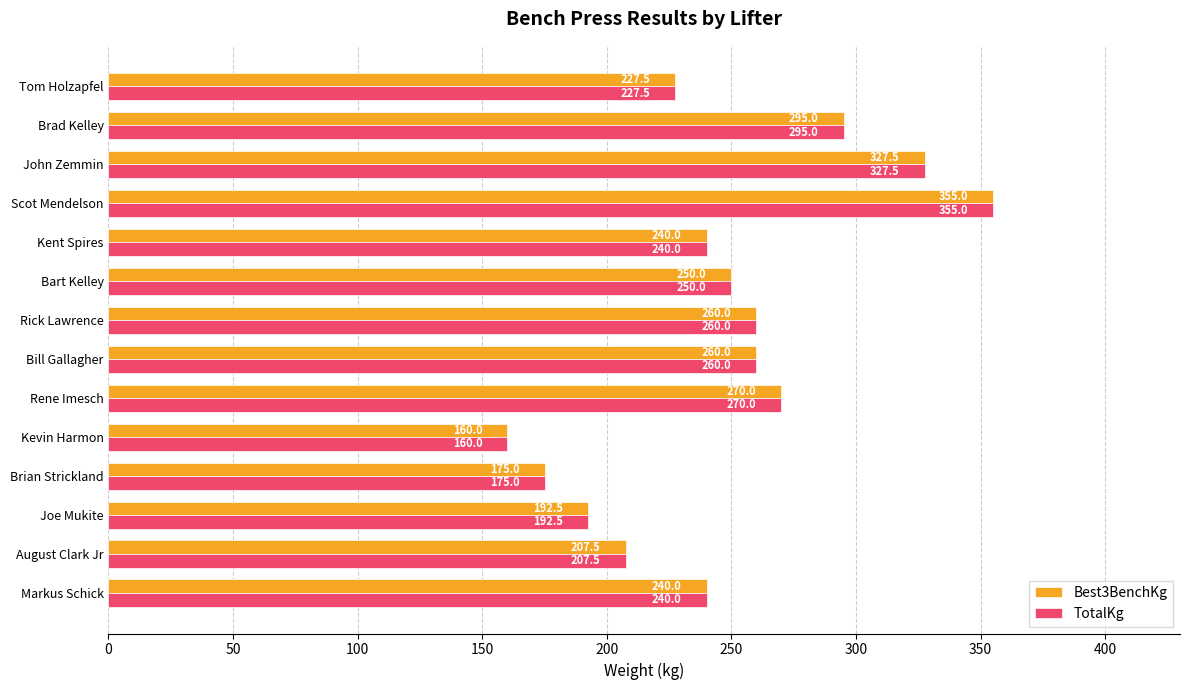

What is the maximum value for Best3BenchKg?

355.0